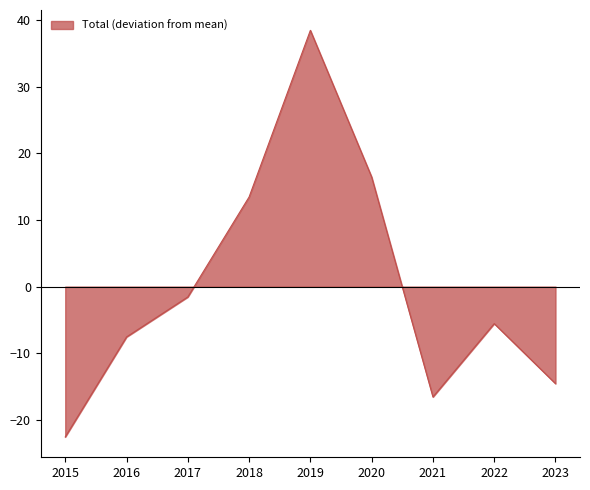

The value at 2018 is 18.0. True or false?

False